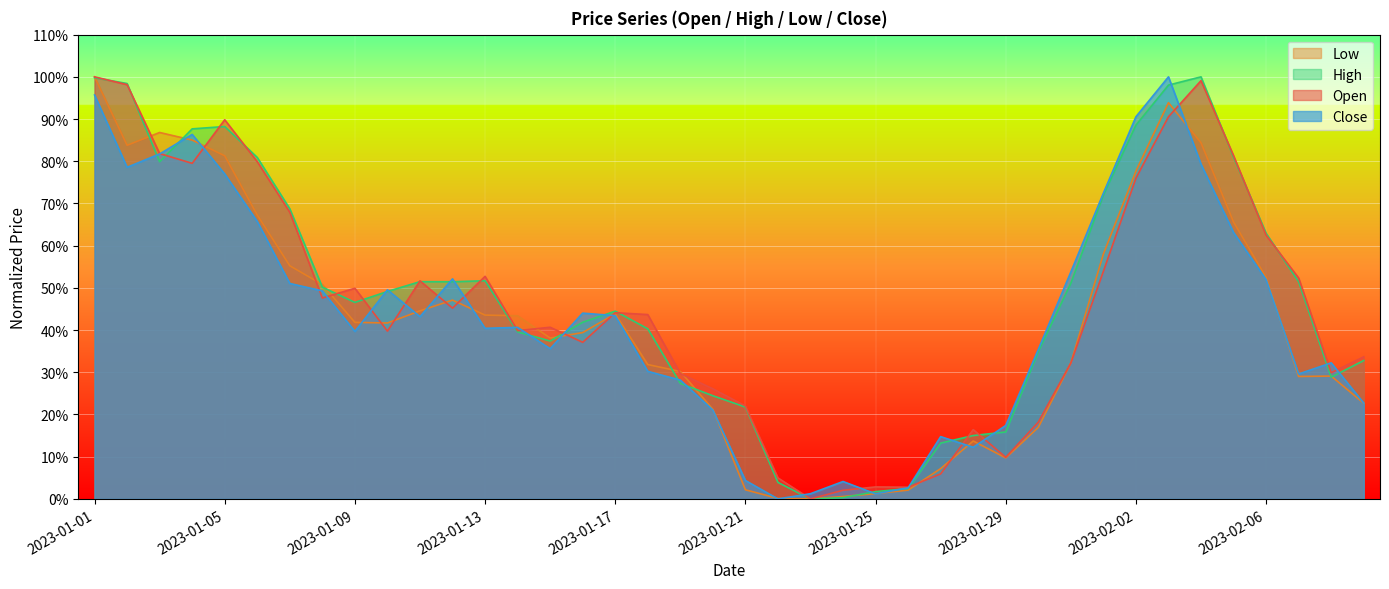

The Close series shows 0.3 at 2023-02-06. True or false?

False